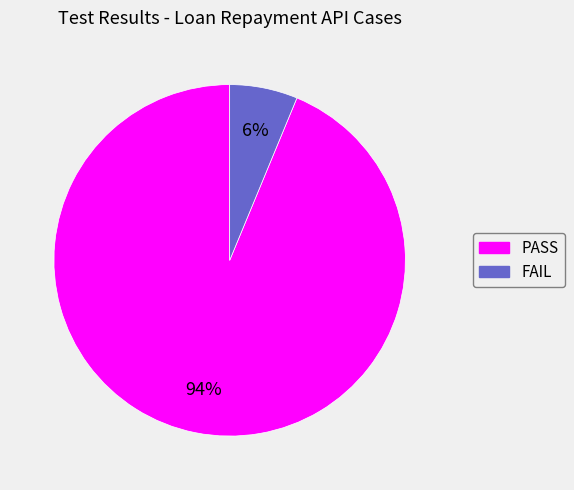

How many segments does this pie chart have?

2